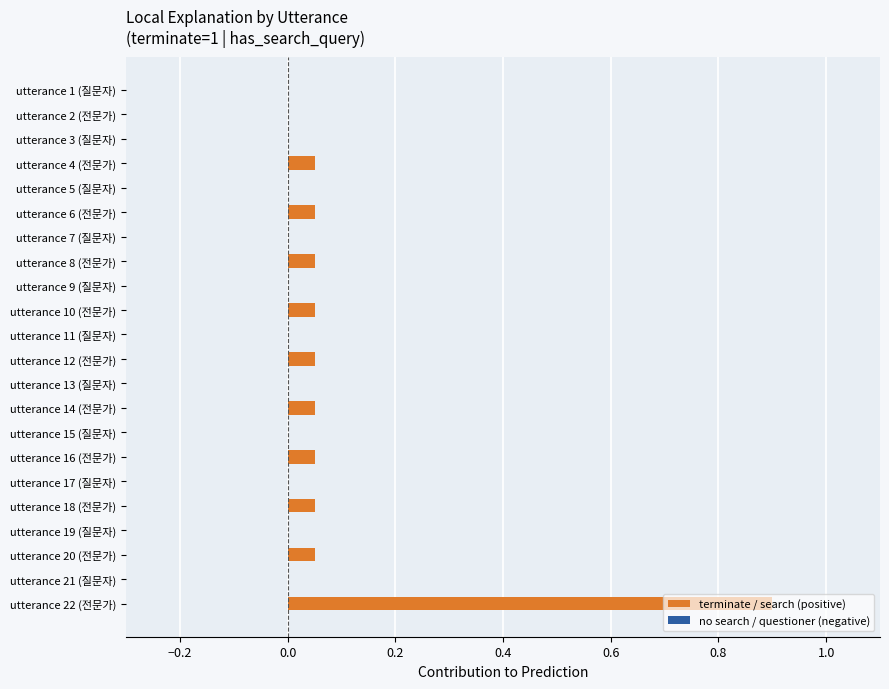

Are the bars horizontal?

Yes